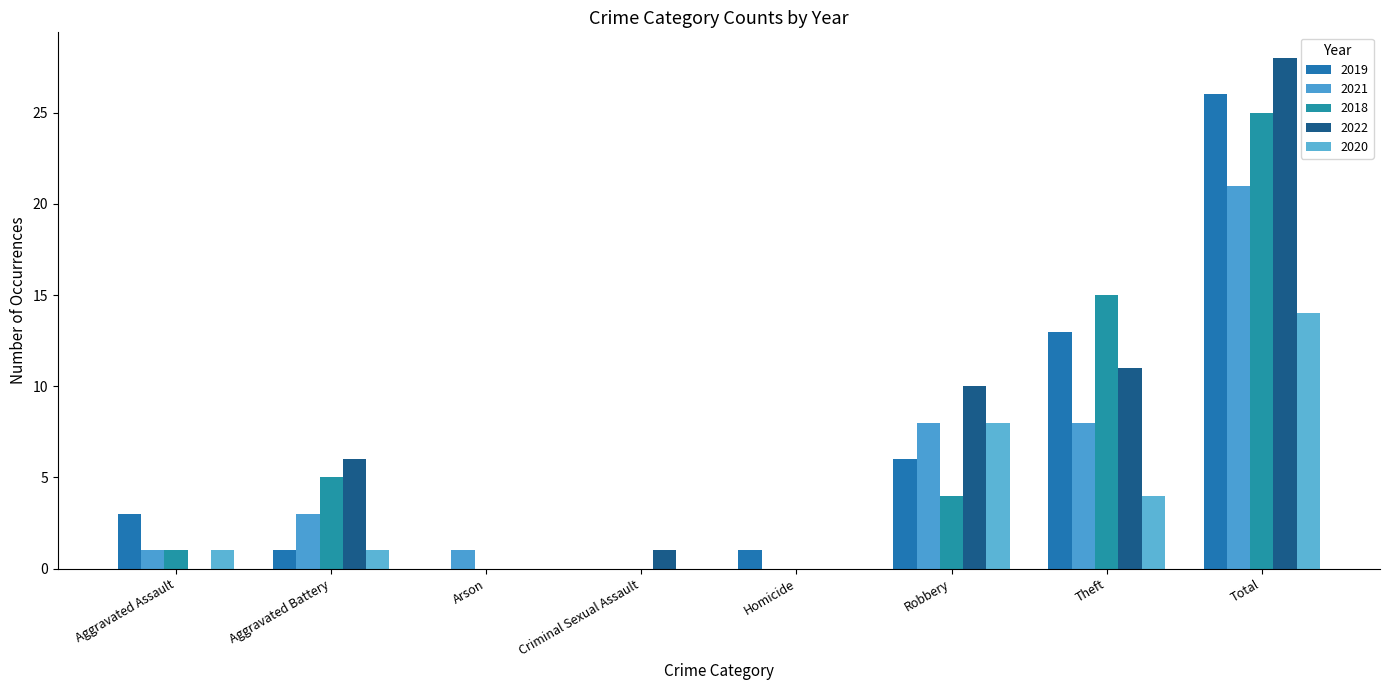

What are all the series names shown in the legend?

2019, 2021, 2018, 2022, 2020